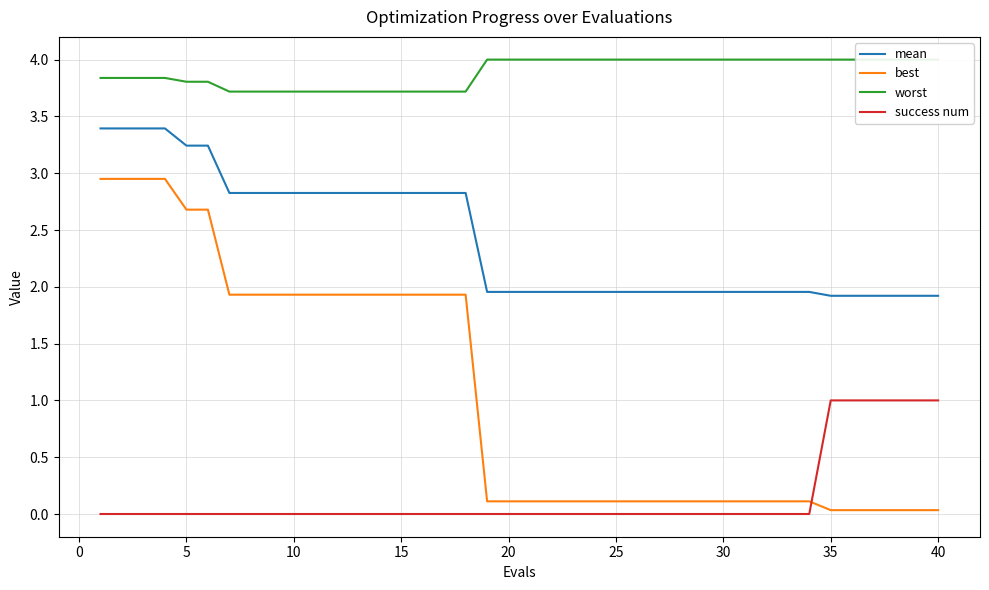

At how many categories does at least one series exceed 0?

40